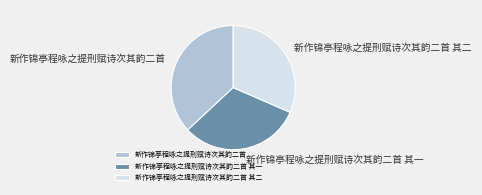

How many segments does this pie chart have?

3